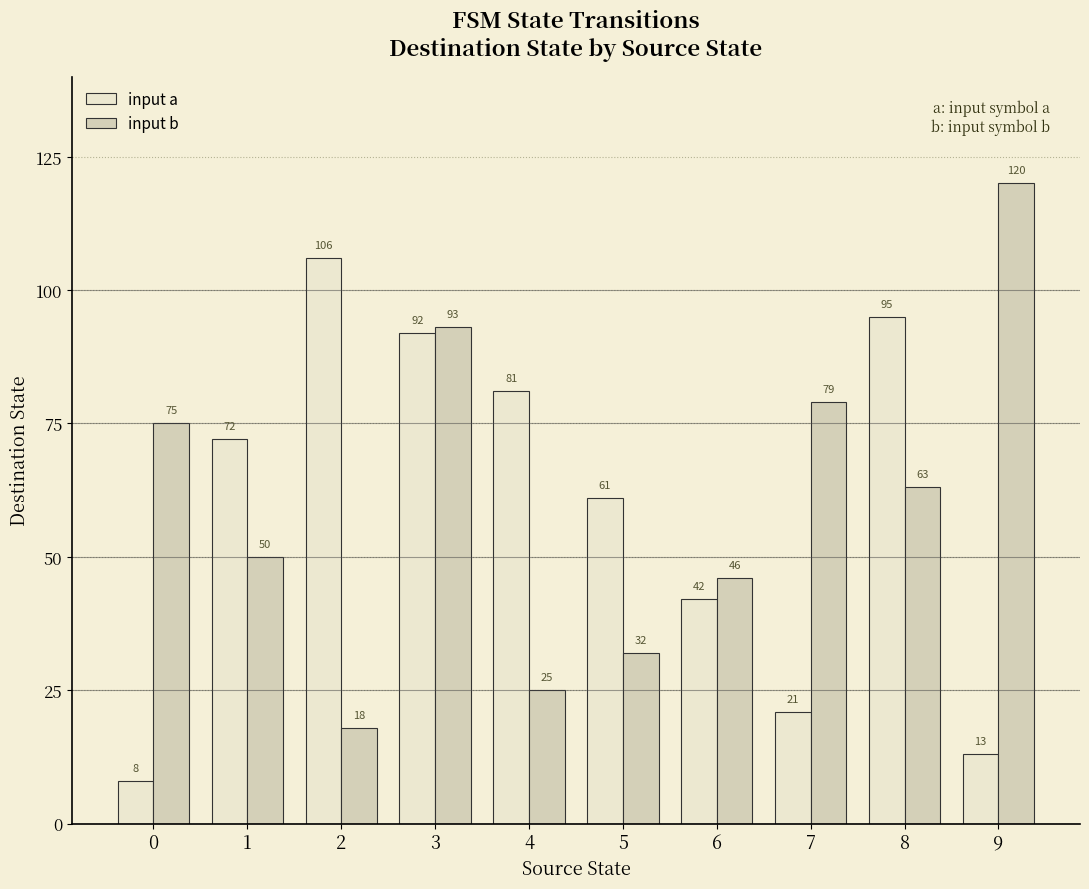

What is the value of the input a bar at the 2nd from the left?

72